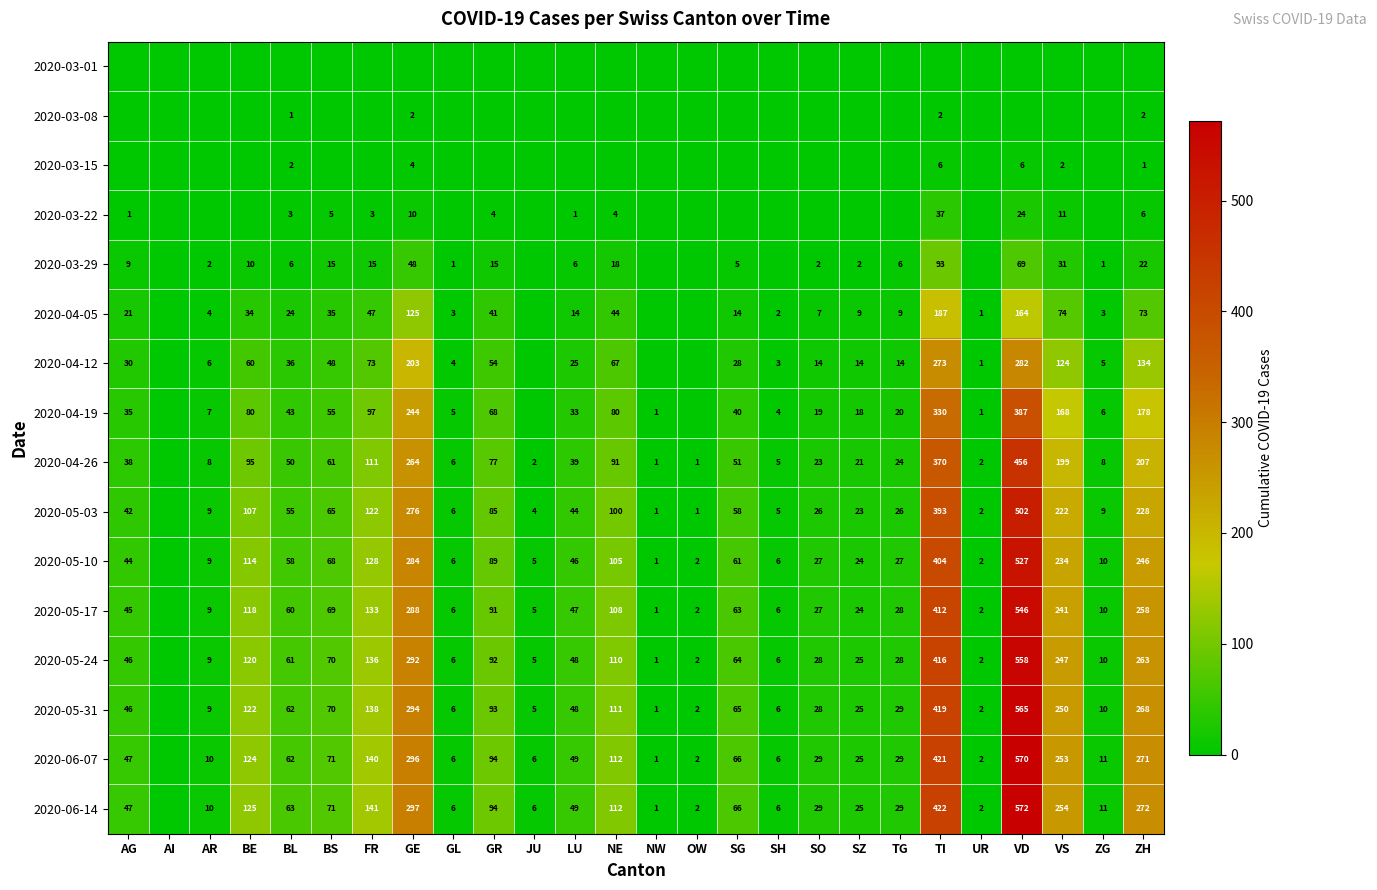

The 2020-05-17 series shows 348 at ZH. True or false?

False